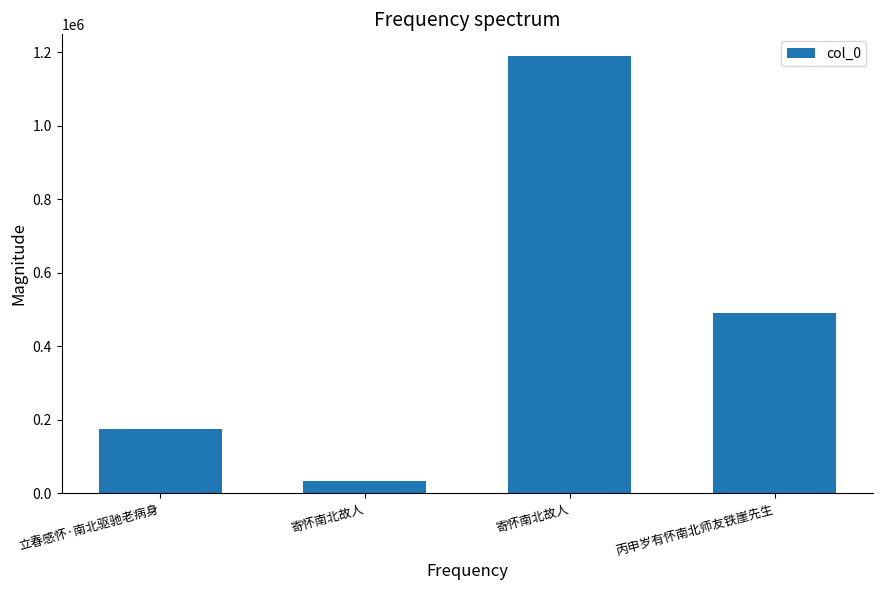

Reading right to left, what are all the values shown in this chart?

489890	1188895	32813	174685